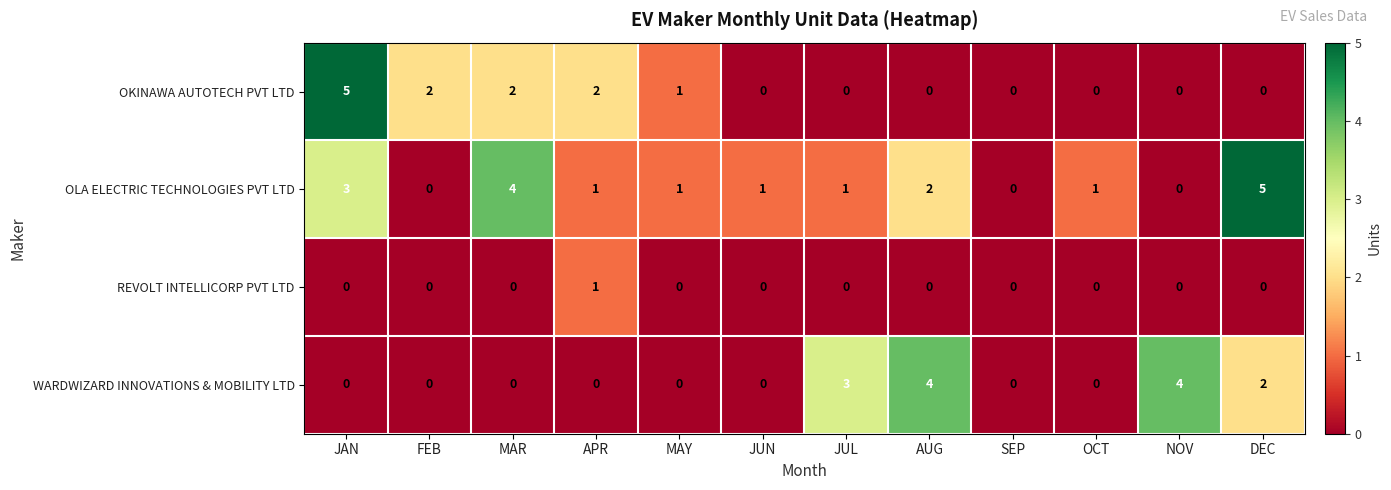

What is the total value across all series at MAR?

6